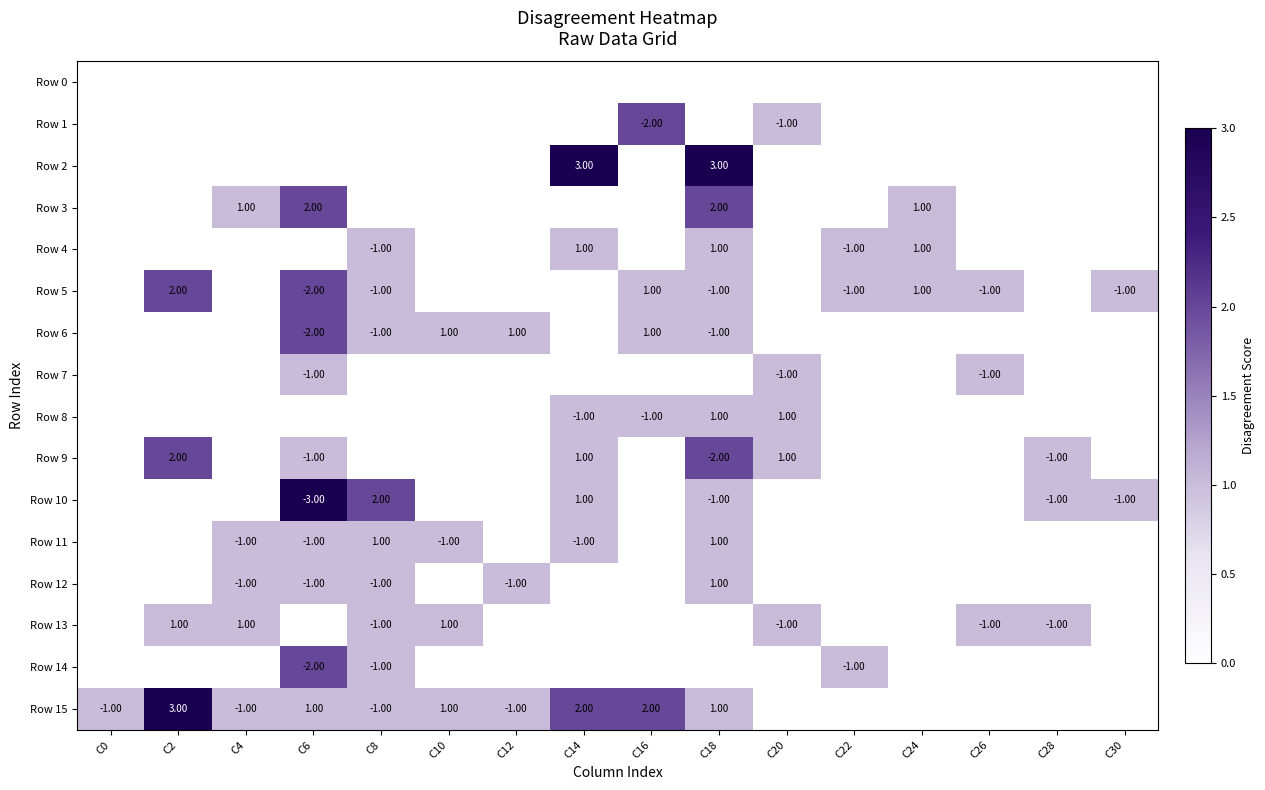

How many distinct data groups are displayed?

16